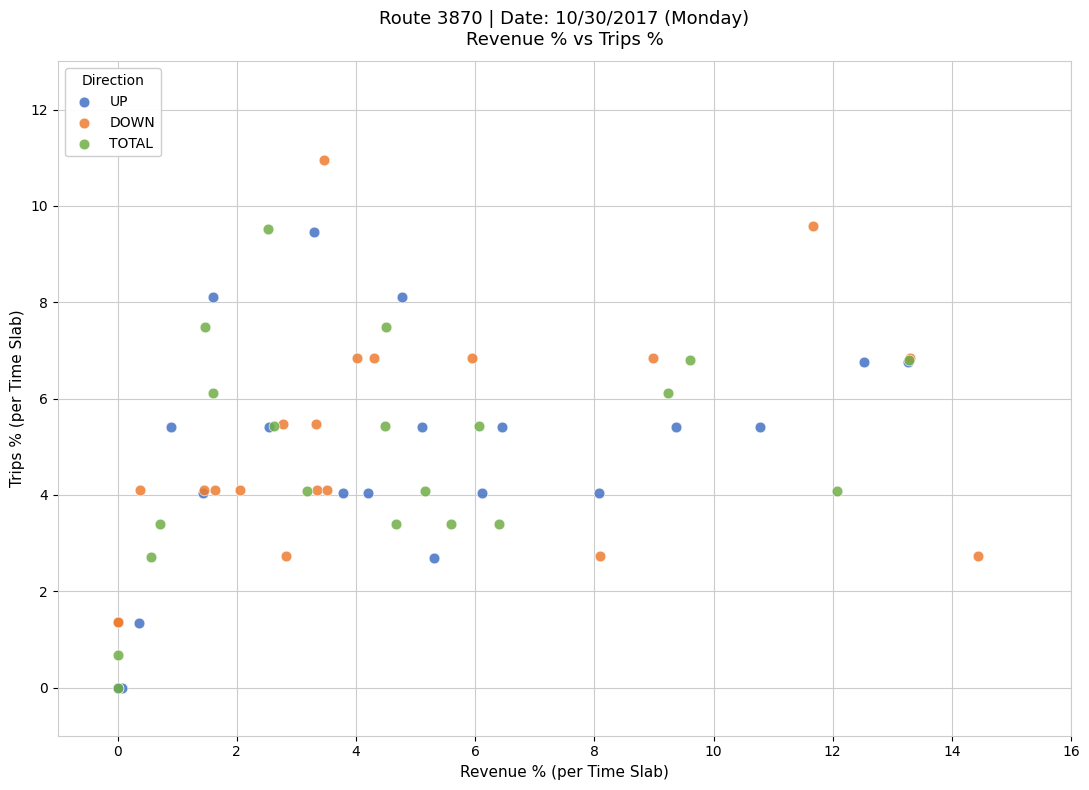

Which series contains the highest Y value?

DOWN